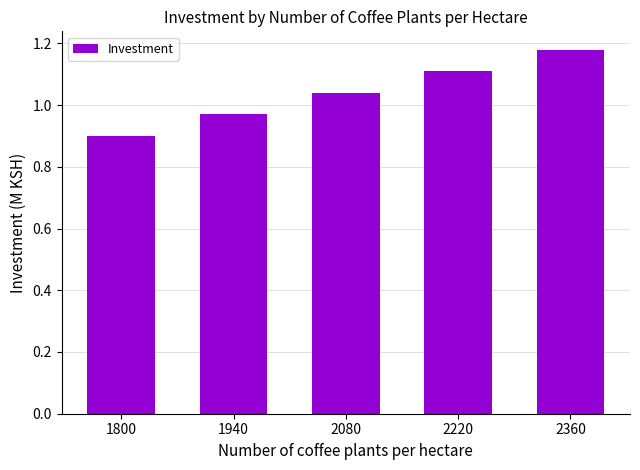

Approximately how many times larger is the value at 2080 compared to 2220?

0.9